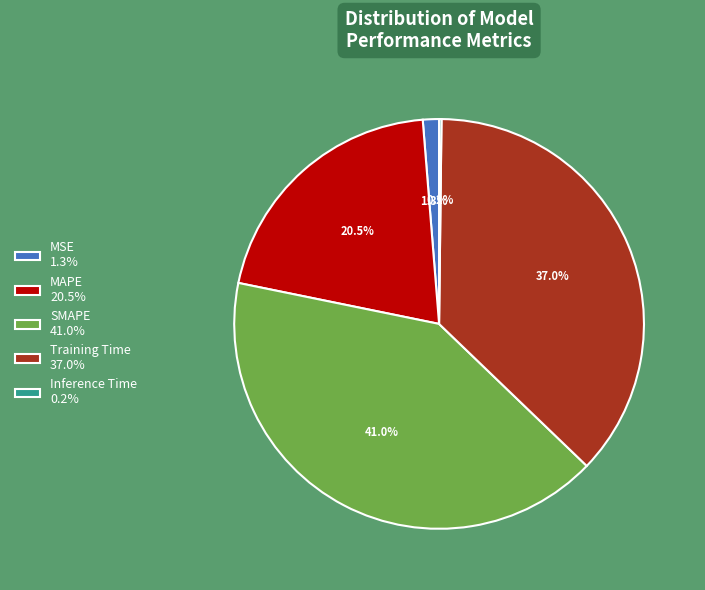

To the nearest percent, what portion does Training Time represent?

37%